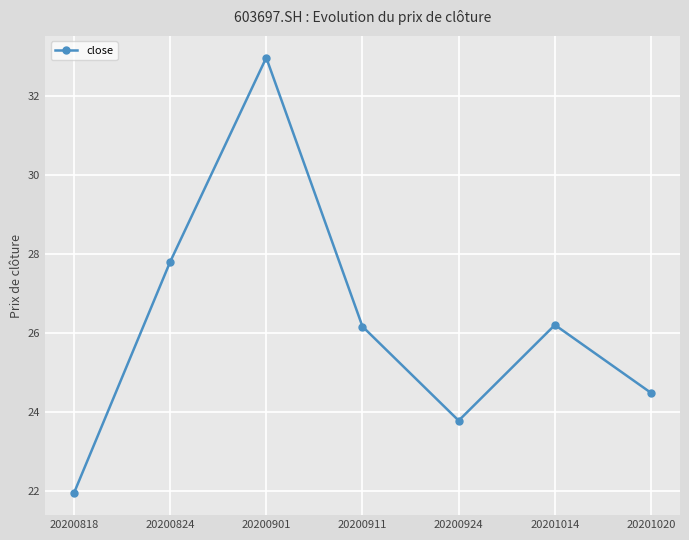

How many points are higher than both their immediate neighbors (excluding endpoints)?

2